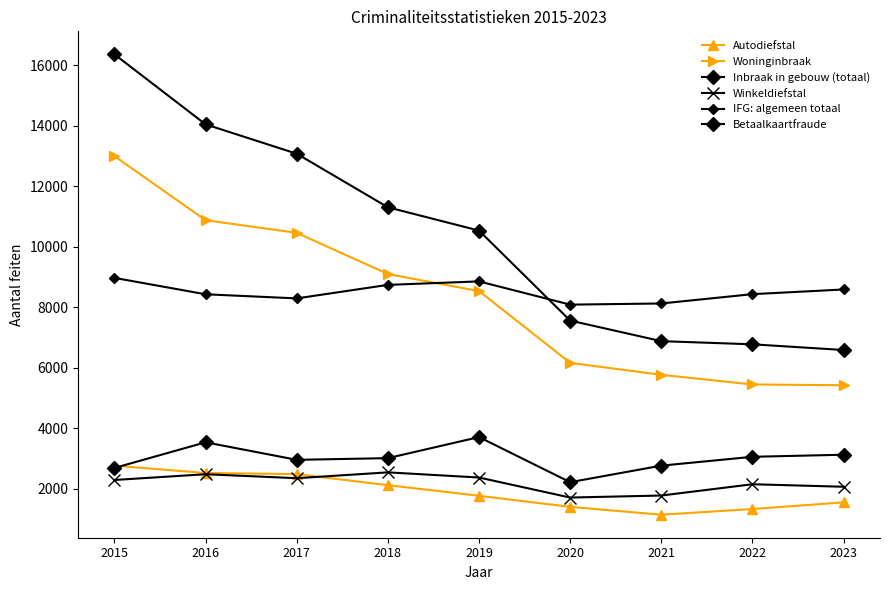

How many data points in Winkeldiefstal are less than 2296?

4